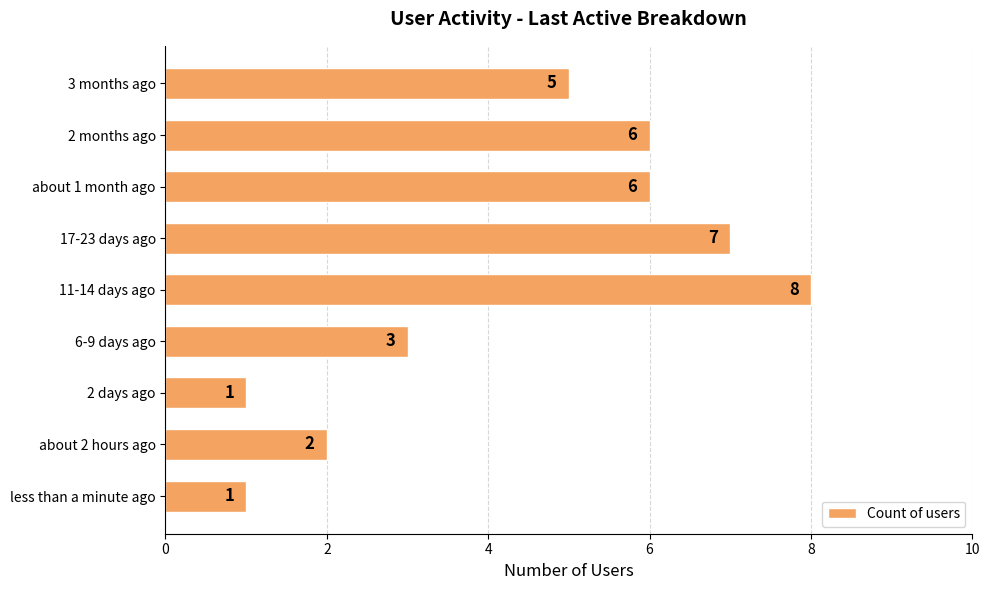

How many values are between 2 and 6?

5